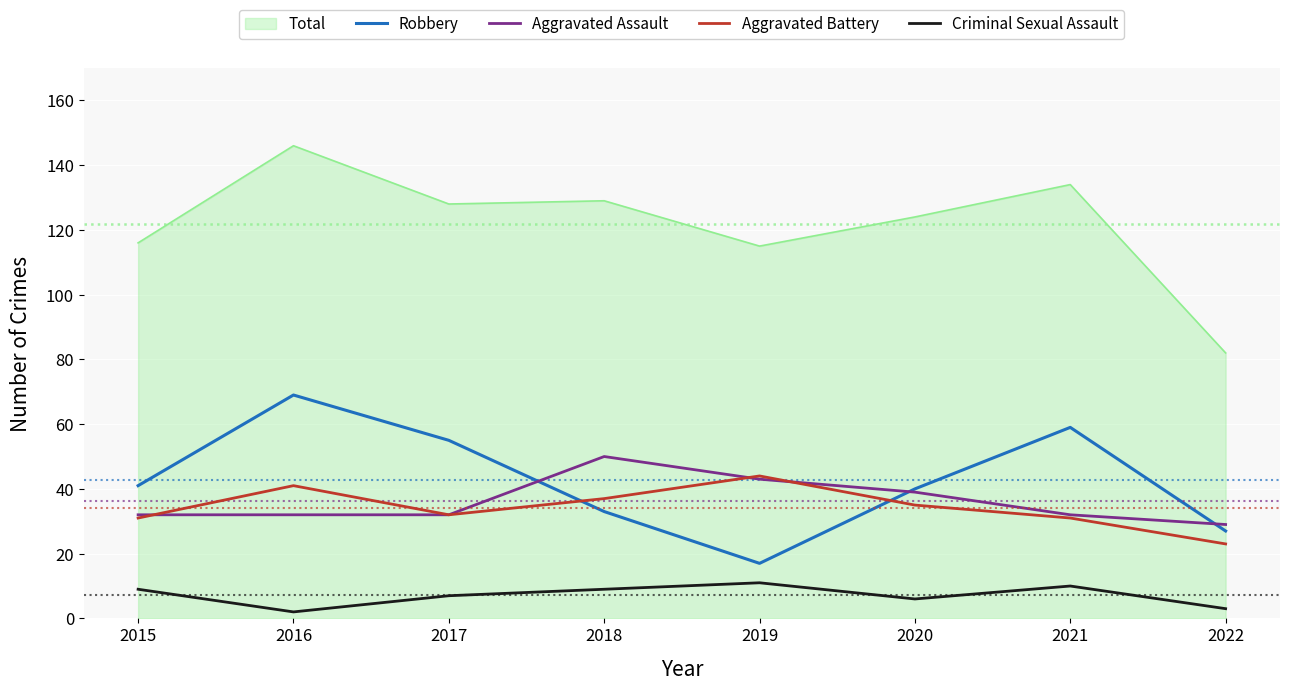

Count the number of categories in the chart.

8